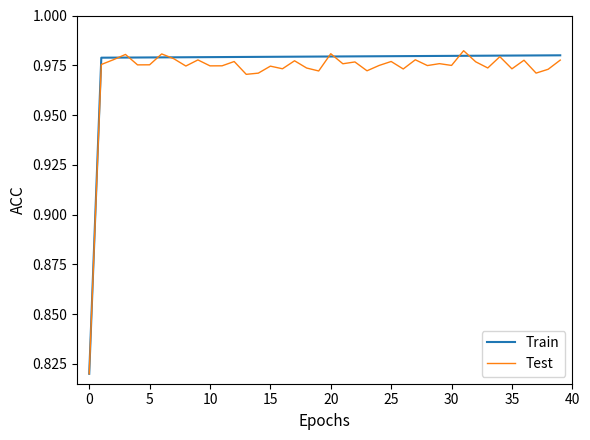

At which label is Test closest to 0?

0